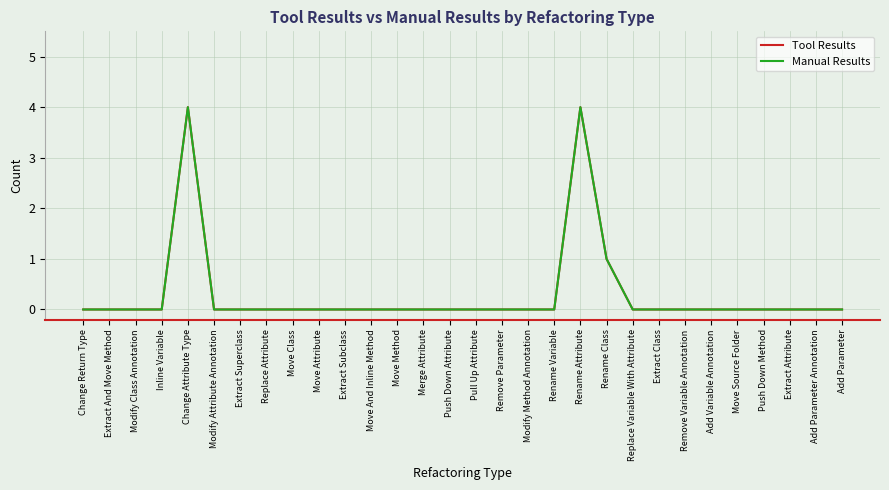

Does the chart display data point markers on the line(s)?

No